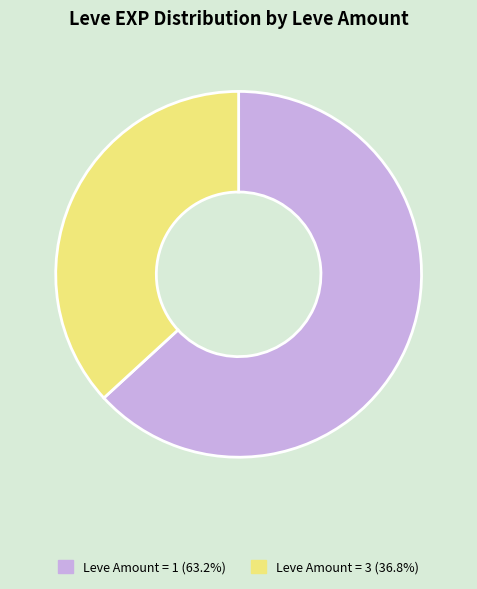

How many slices are in this pie chart?

2